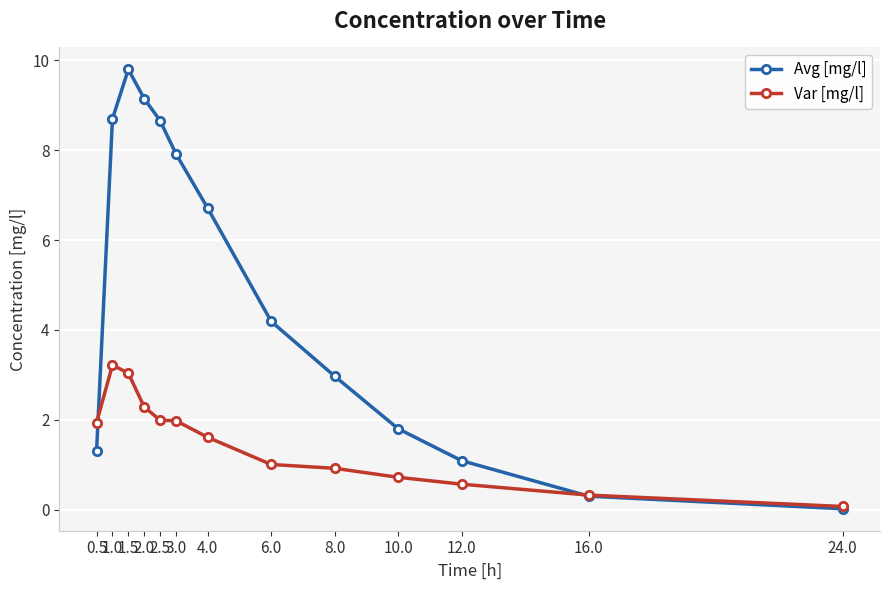

Is it true that Avg [mg/l] equals 1.8 at 12.0?

False